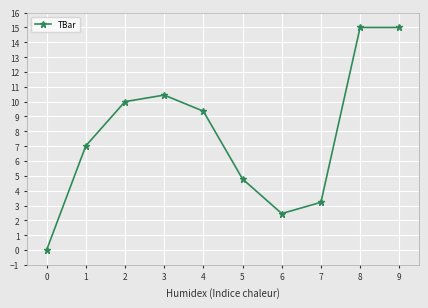

The chart shows a value of 1.4 at 7. True or false?

False